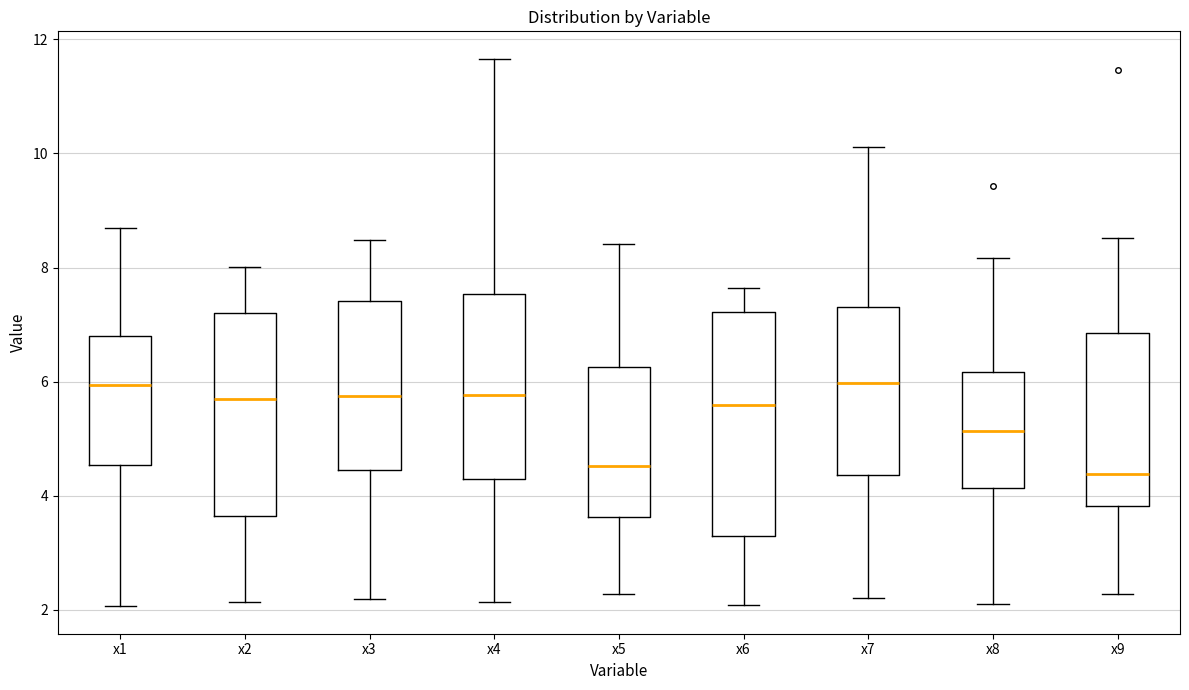

Where is the upper edge of the box for x7 on the y-axis? The values are not printed on the chart, so give them approximately, as read against the axis.

7.4